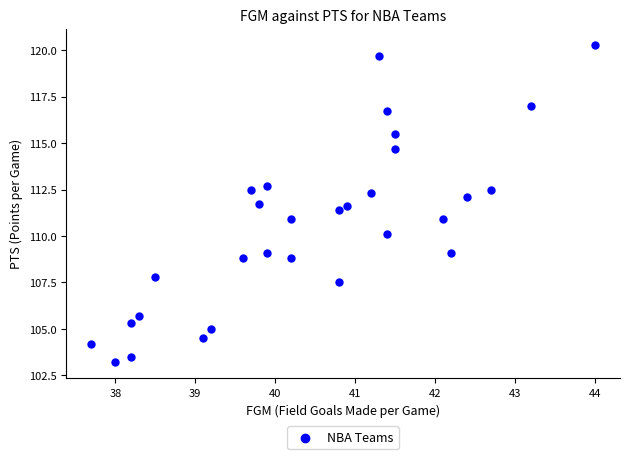

What is the range of Y values (max minus min)?

17.1